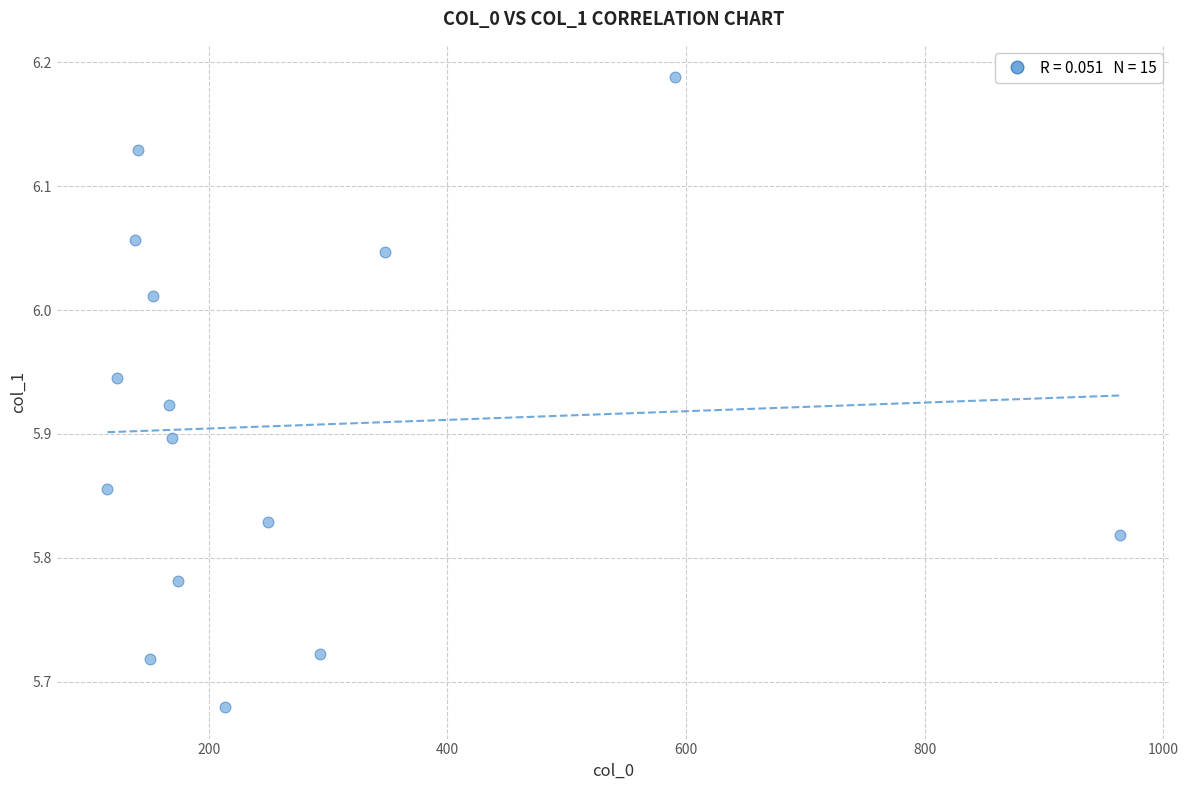

What is the range of Y values (max minus min)?

0.5